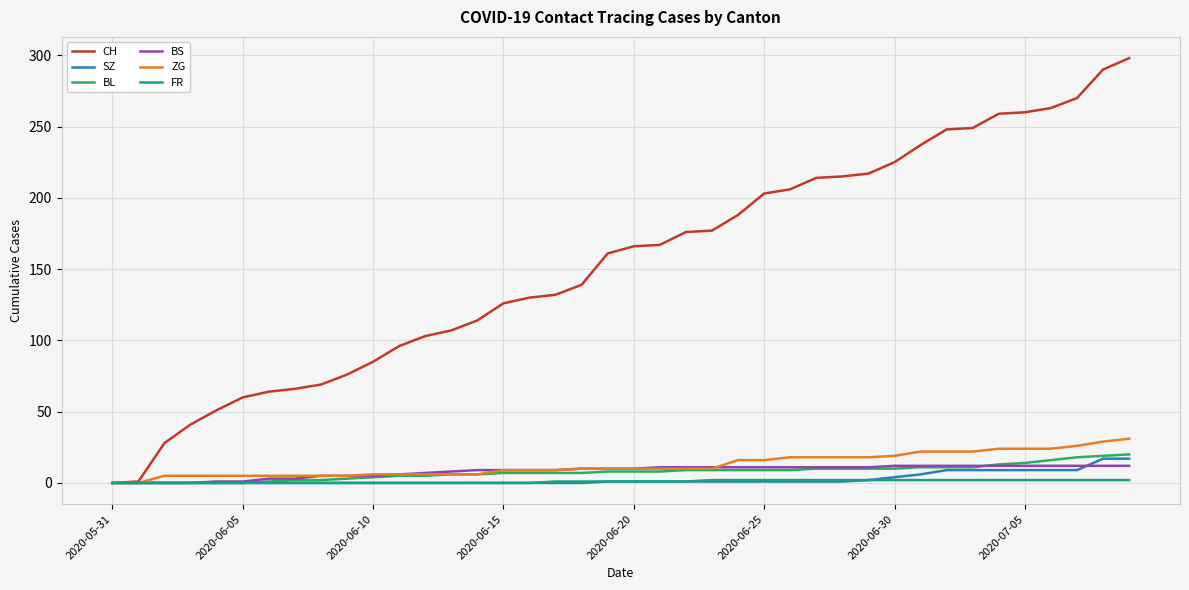

What is the highest value of the CH series?

298